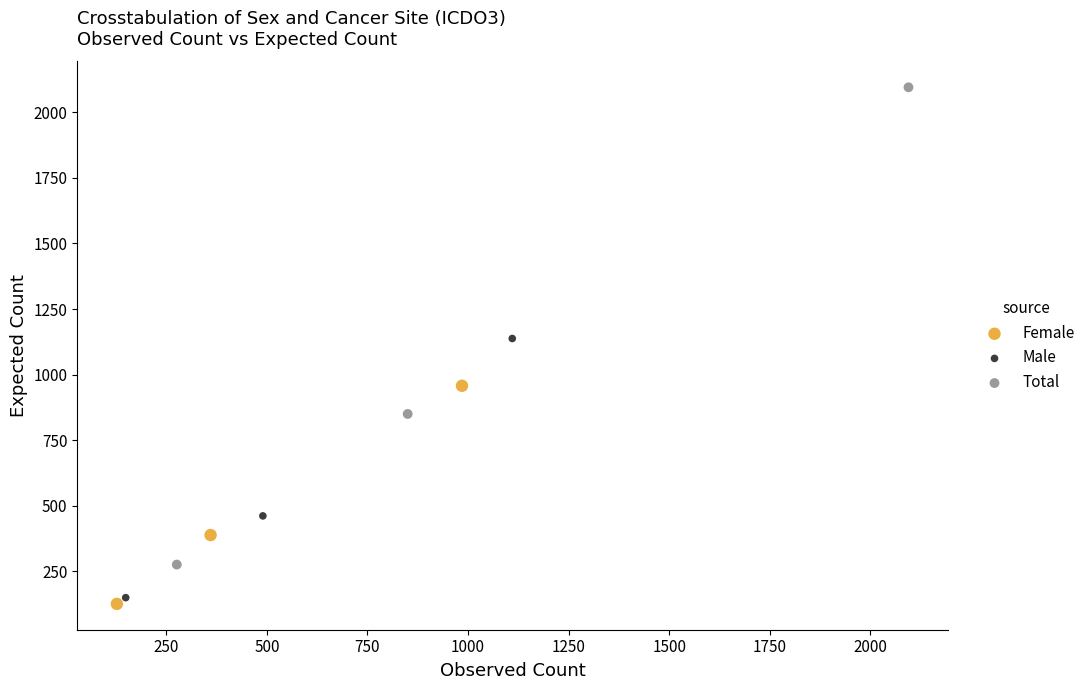

What are all the series names shown in the legend?

Female, Male, Total